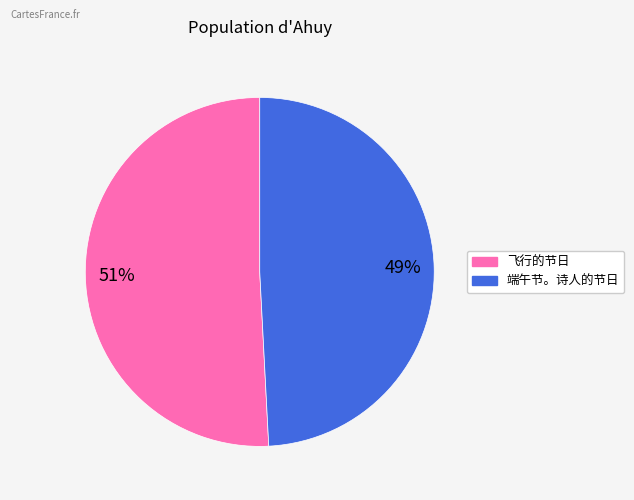

What percentage is the 飞行的节日 slice, to the nearest percent?

51%